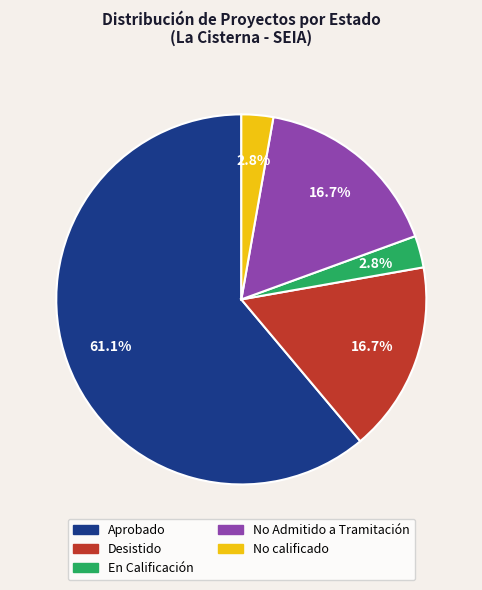

What percentage is NOT represented by No Admitido a Tramitación?

83.3%